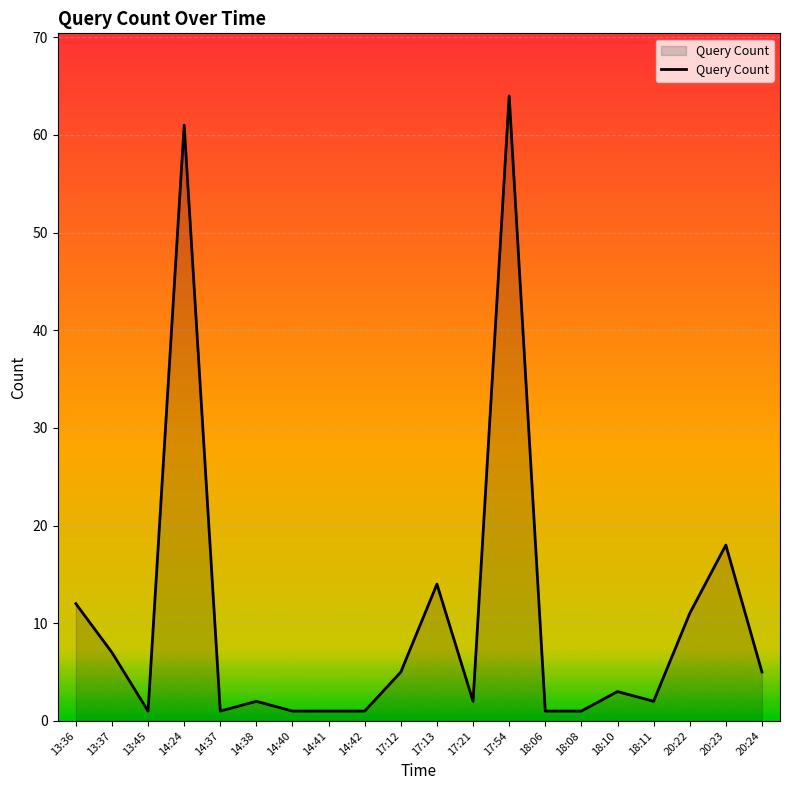

What position from the right is 17:21?

9